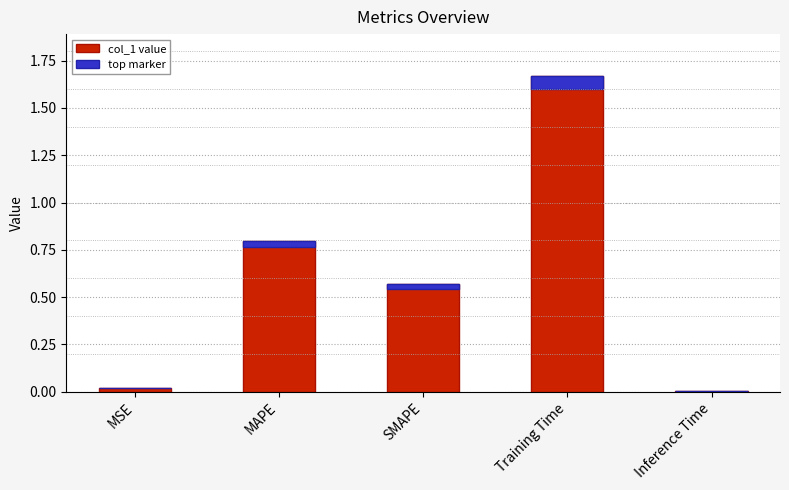

What is the label of the 5th bar from the right?

MSE